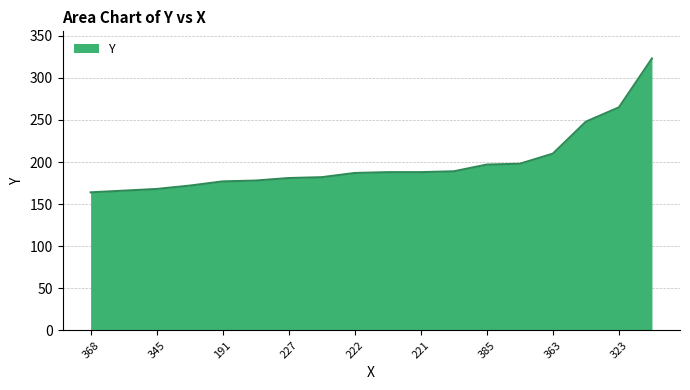

What is the difference between the maximum and minimum values?

159